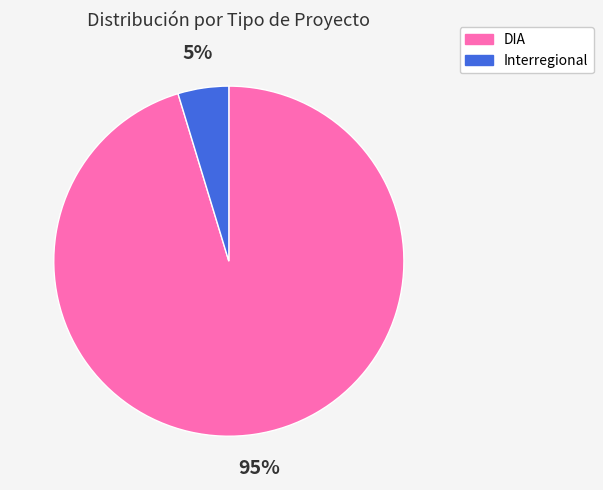

Is the sum of Interregional and DIA greater than half?

Yes